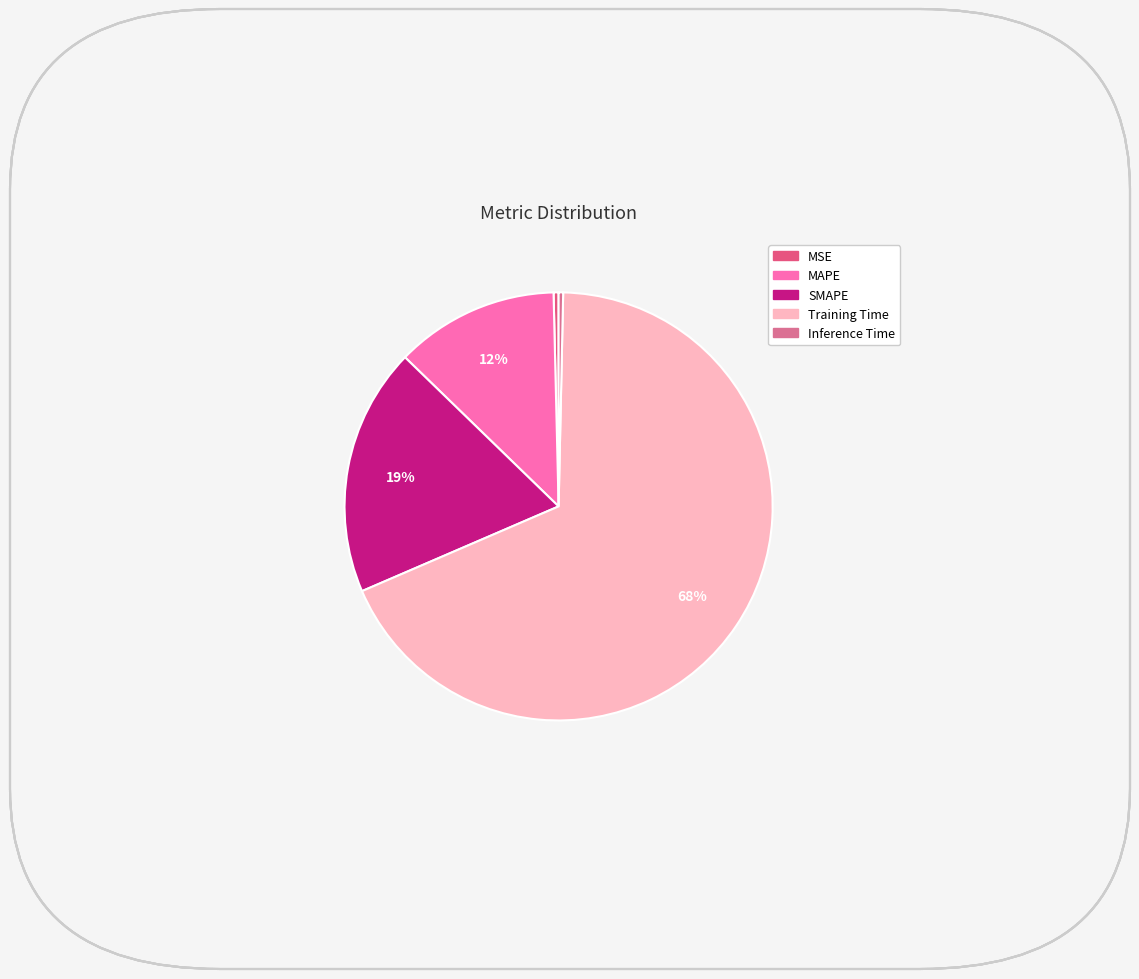

Is it true that Training Time is 57% of the pie?

False